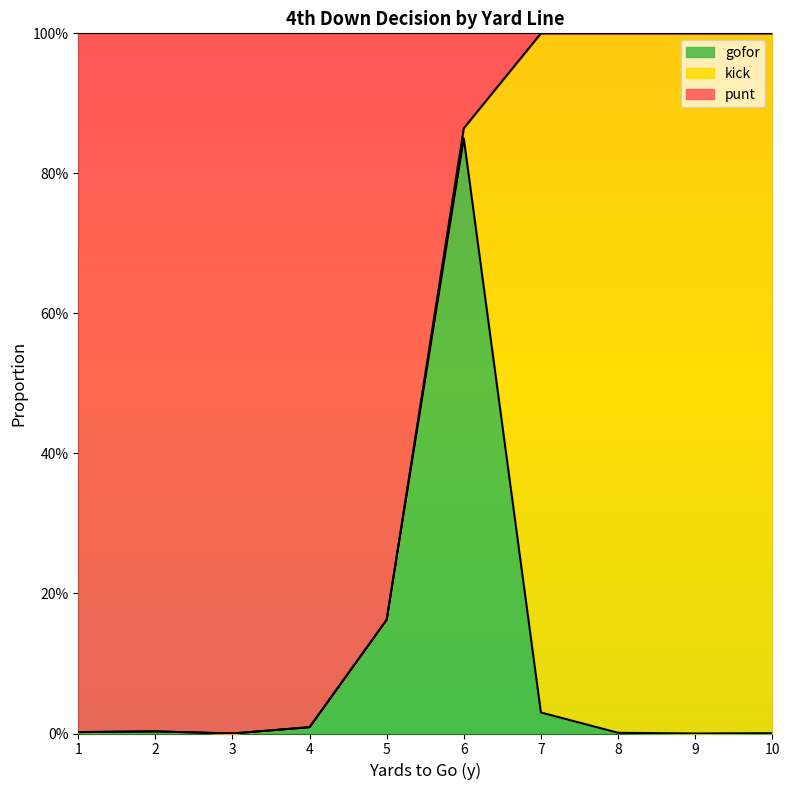

How many lines are shown in the chart?

2